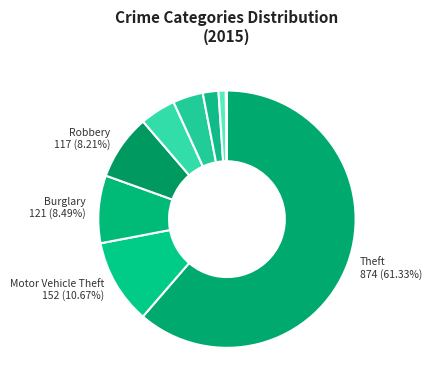

Which slice represents more than half of the pie?

Theft